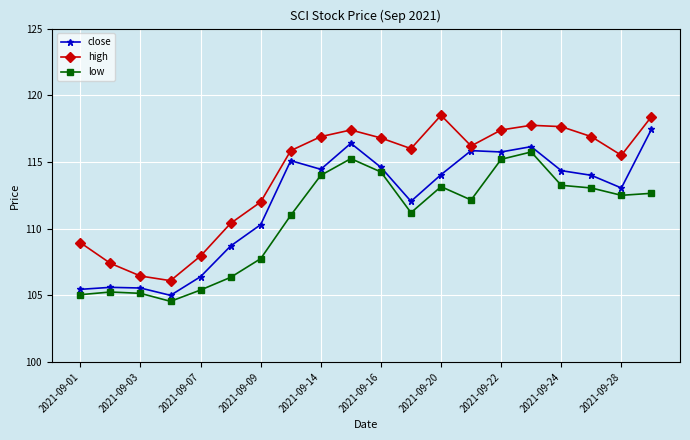

Count the number of categories in the chart.

20